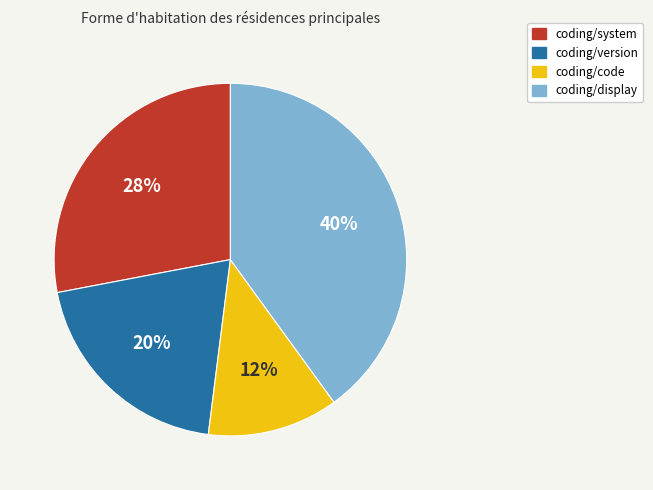

Rank the categories by value from highest to lowest.

coding/display, coding/system, coding/version, coding/code